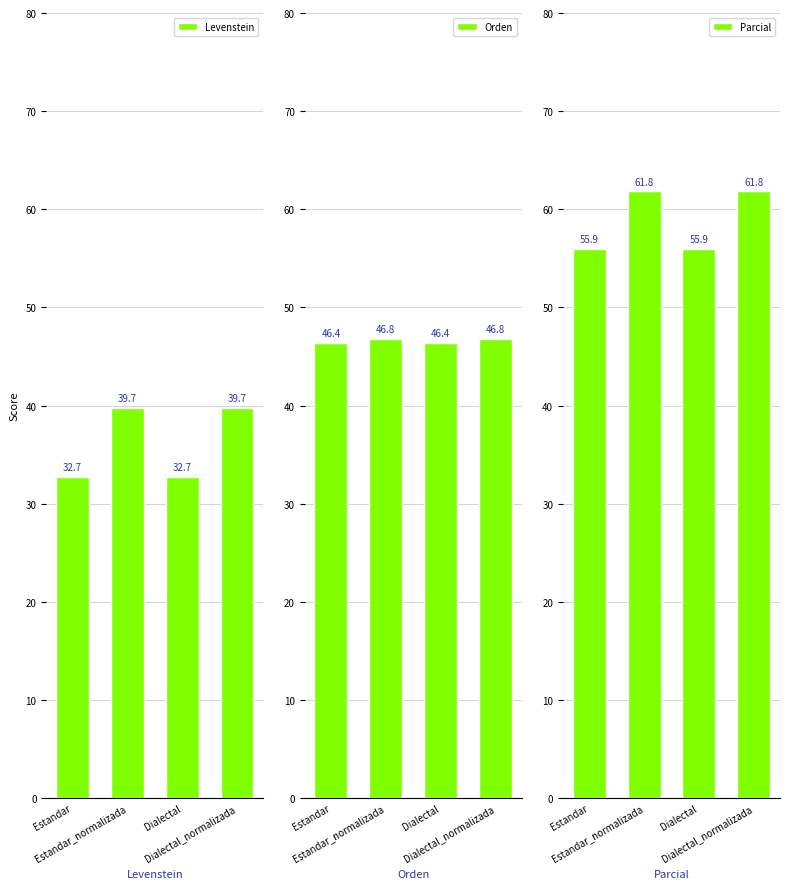

What is the difference between the maximum and minimum values in the Levenstein series?

7.1